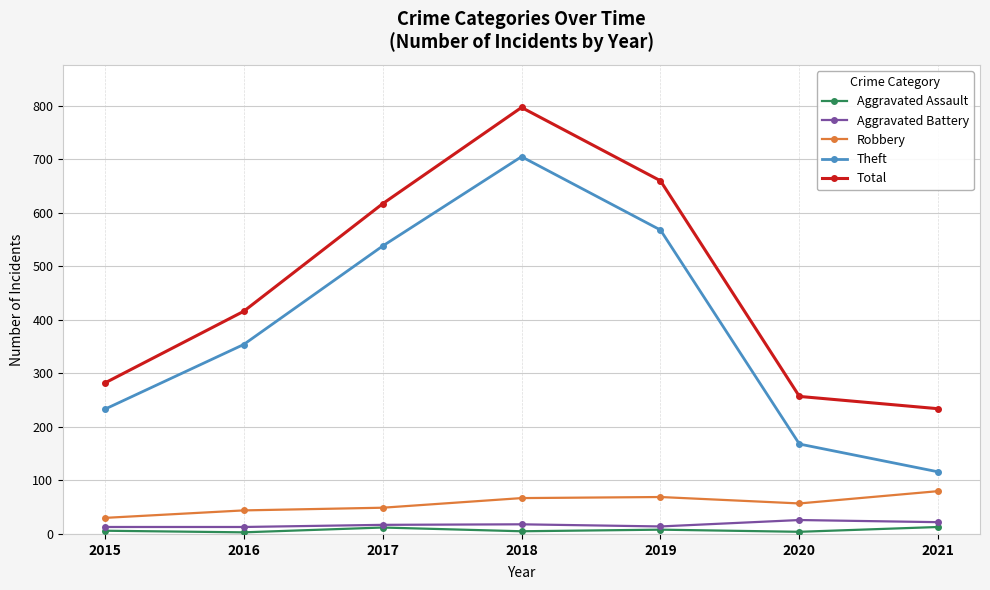

How many series are shown in this chart?

5